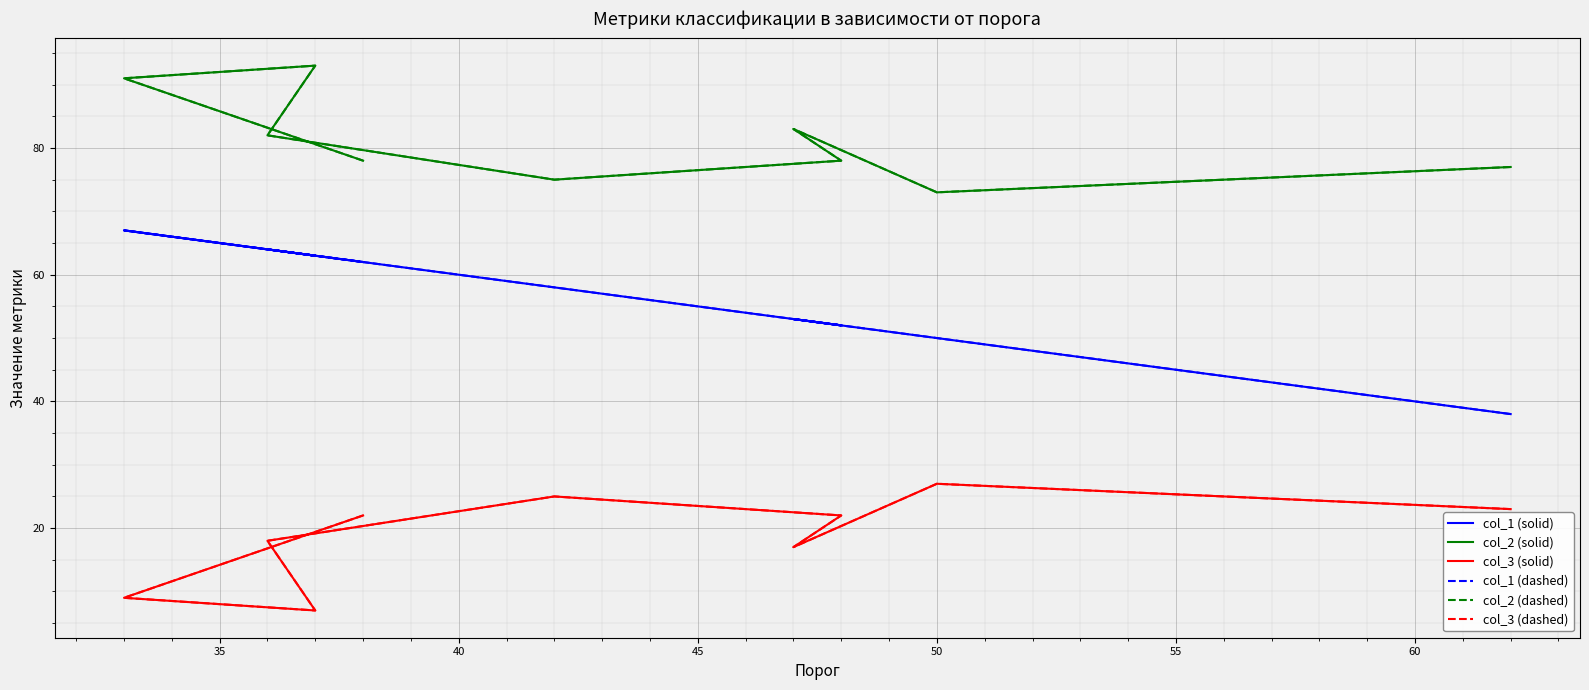

True or false: col_1 (solid) has a value of 14 at 50.

False